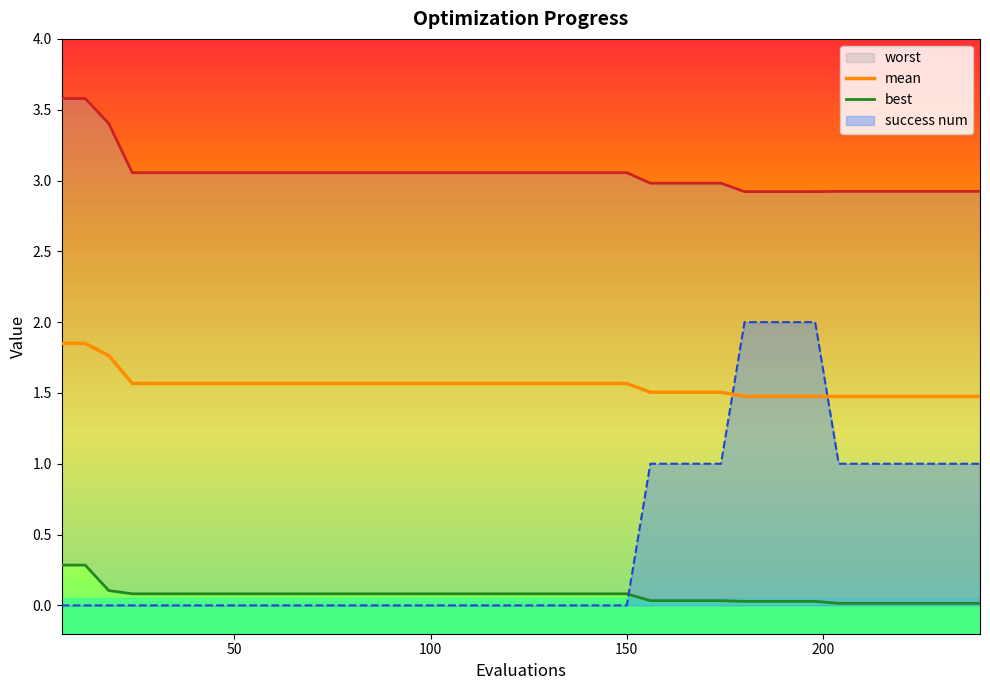

Read the best value at 8.

0.1